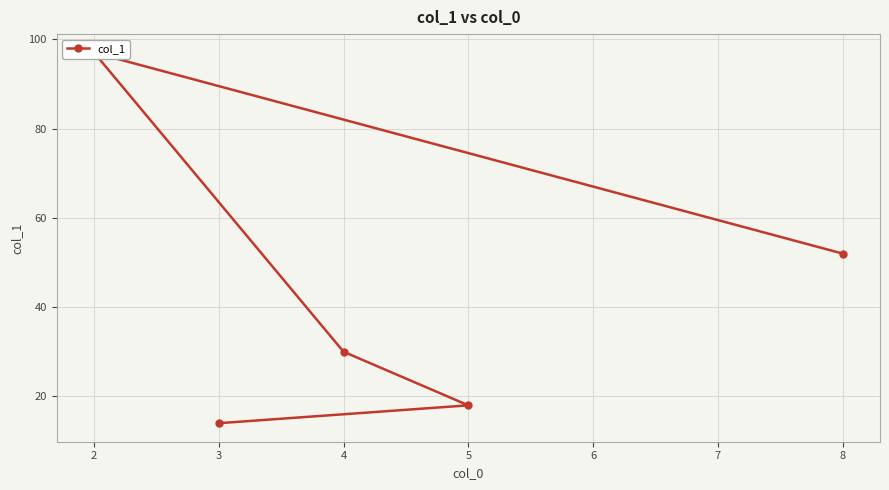

Does the chart display data point markers on the line(s)?

Yes